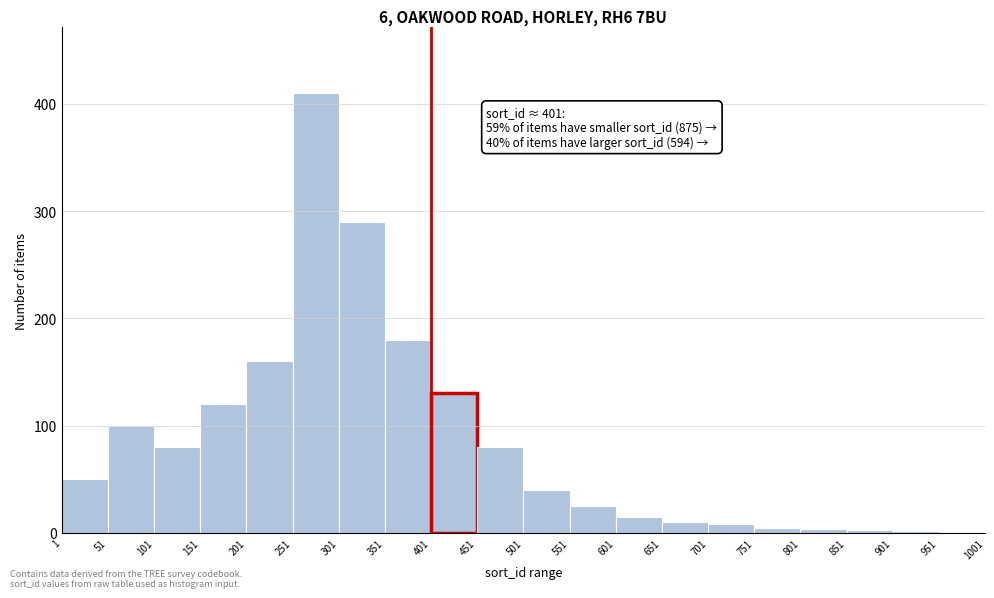

Which range on the x-axis has the tallest bar?

251 to 301